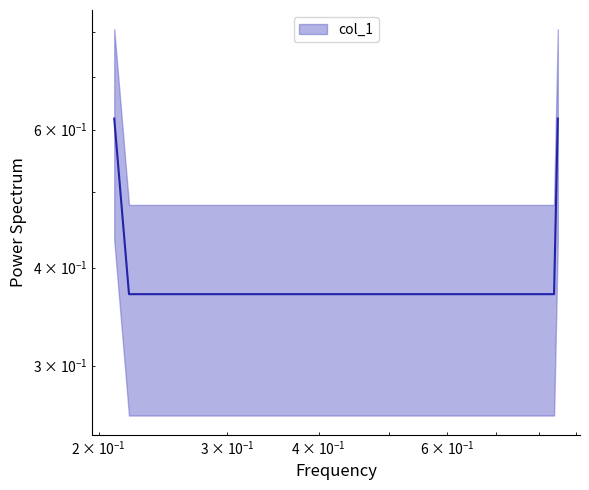

Reading left to right, what are all the values shown in this chart?

0.21=0.6	0.22=0.4	0.84=0.4	0.85=0.6